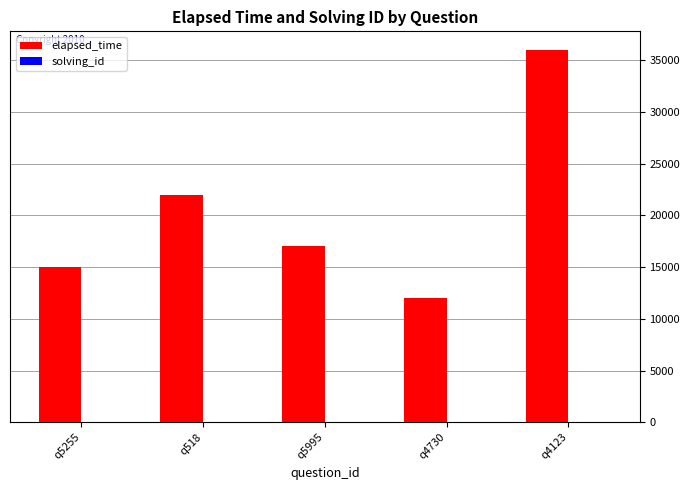

What is the maximum value for elapsed_time?

36000